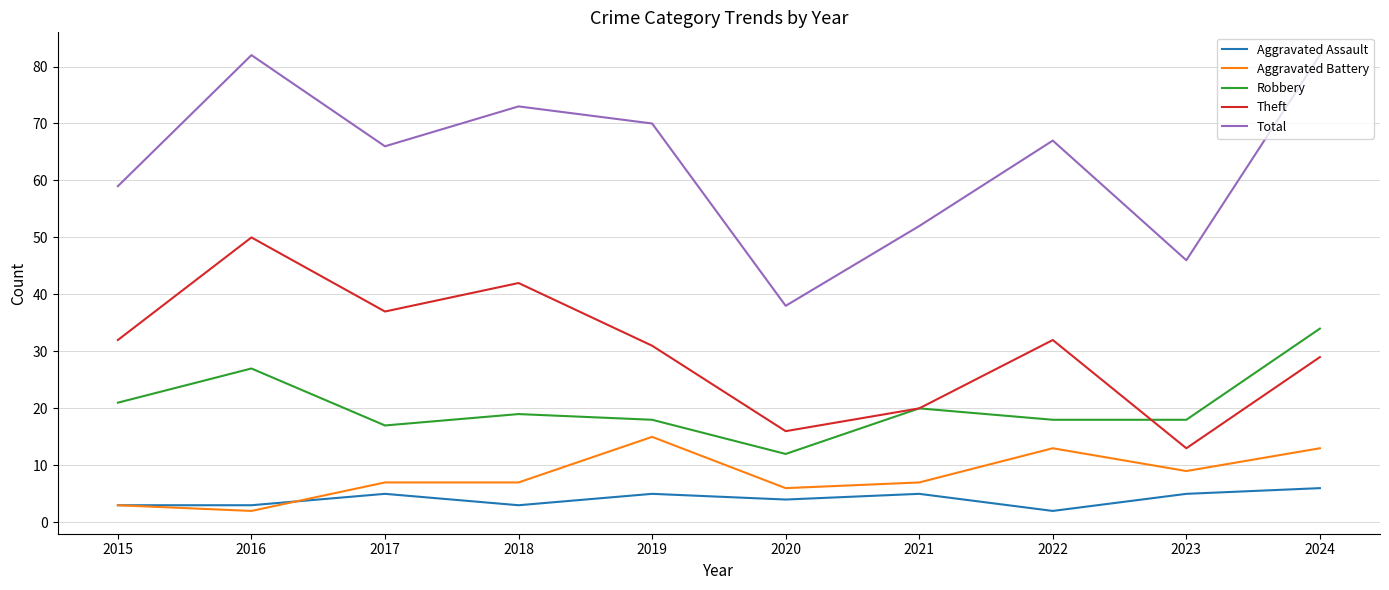

True or false: Total has a value of 67 at 2022.

True